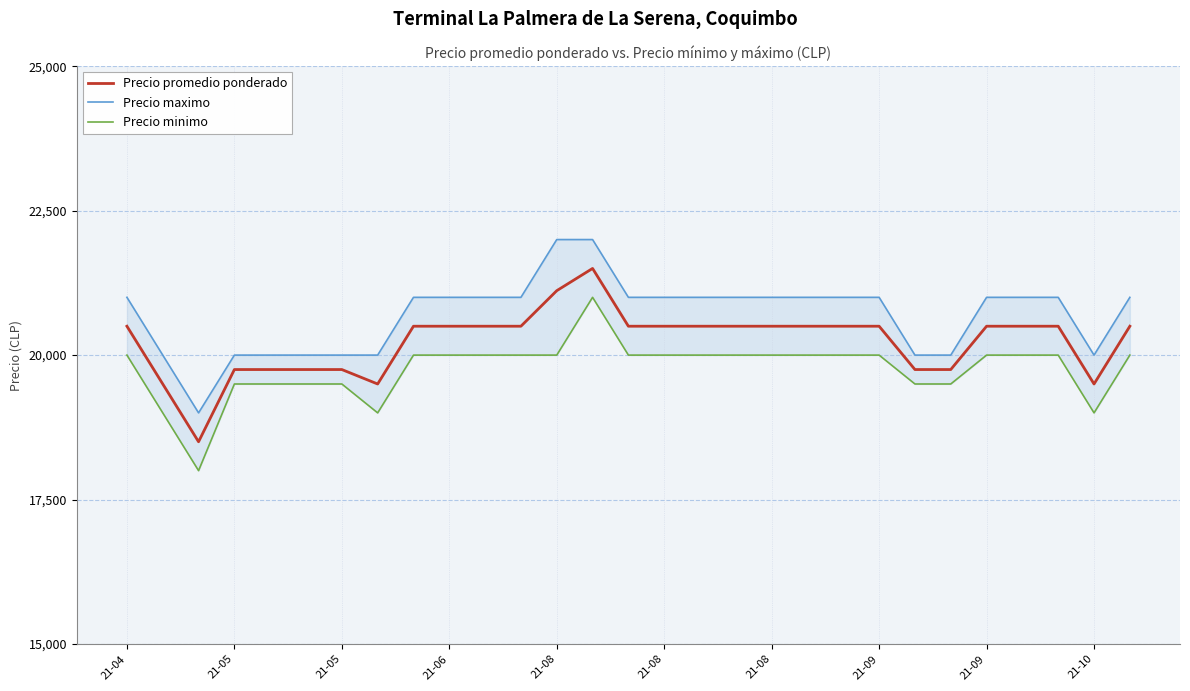

What is the lowest value of the Precio promedio ponderado series?

18500